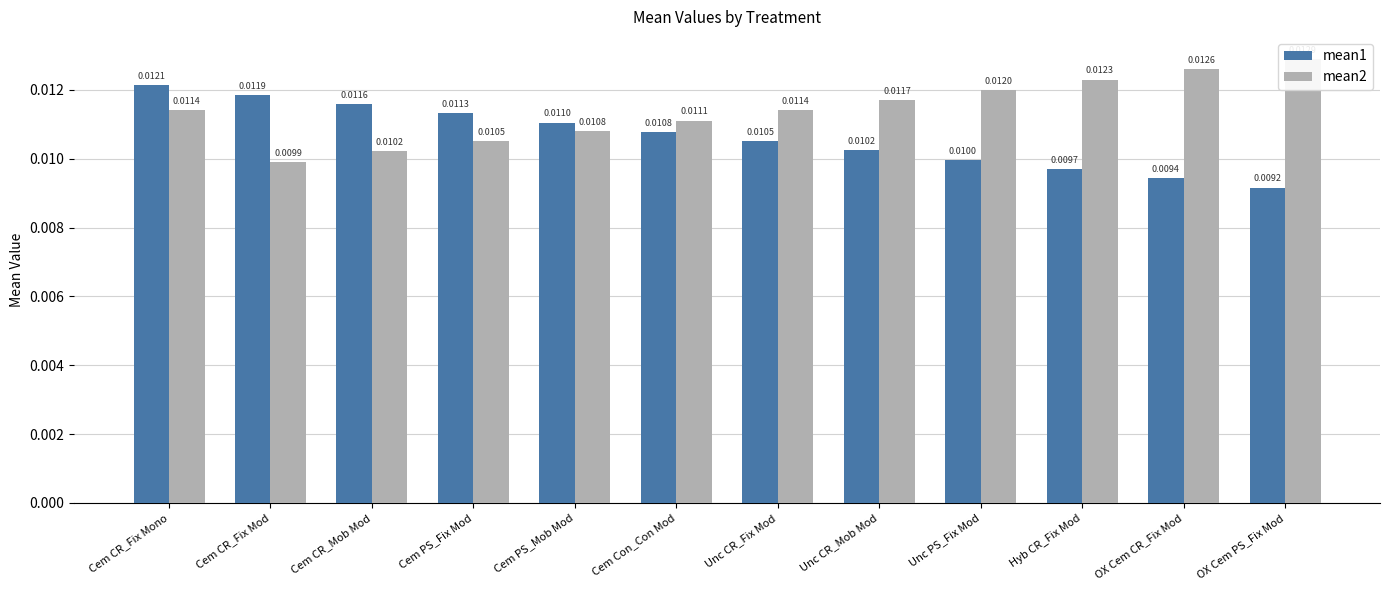

Does the chart contain any negative values?

No